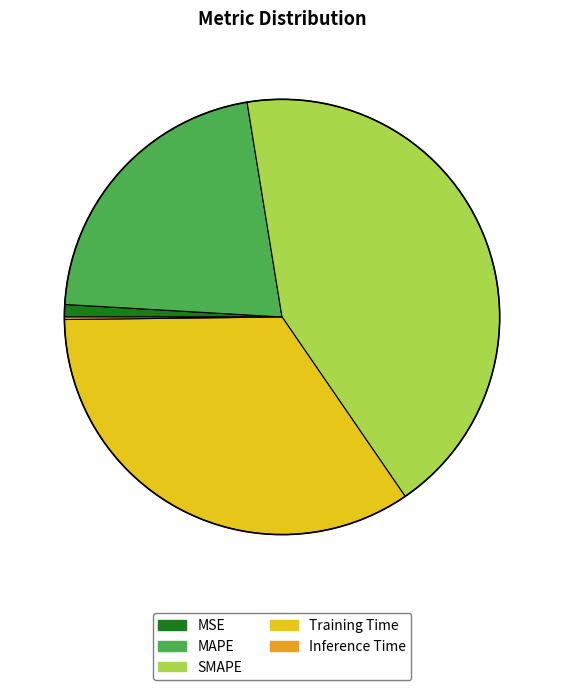

To the nearest percent, what portion does MSE represent?

1%